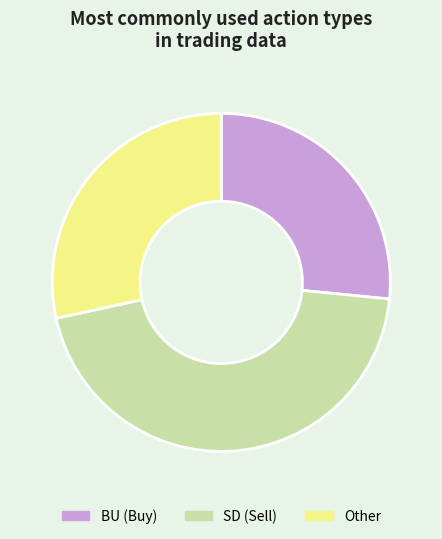

Does any single category account for the majority?

No